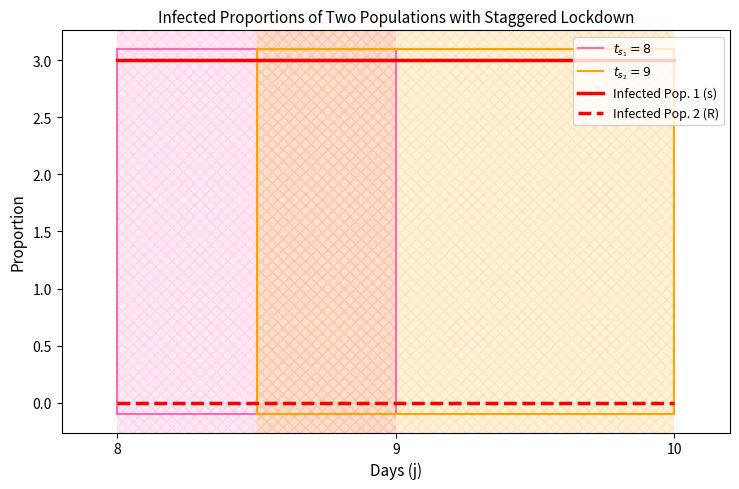

Rank the series by their maximum value, from lowest to highest.

Infected Pop. 2 (R), Infected Pop. 1 (s)